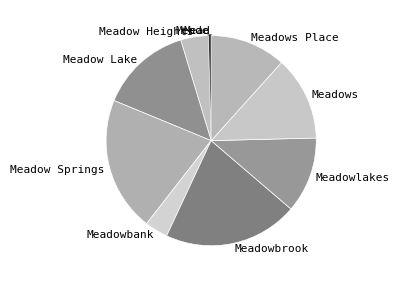

Does any single category account for the majority?

No